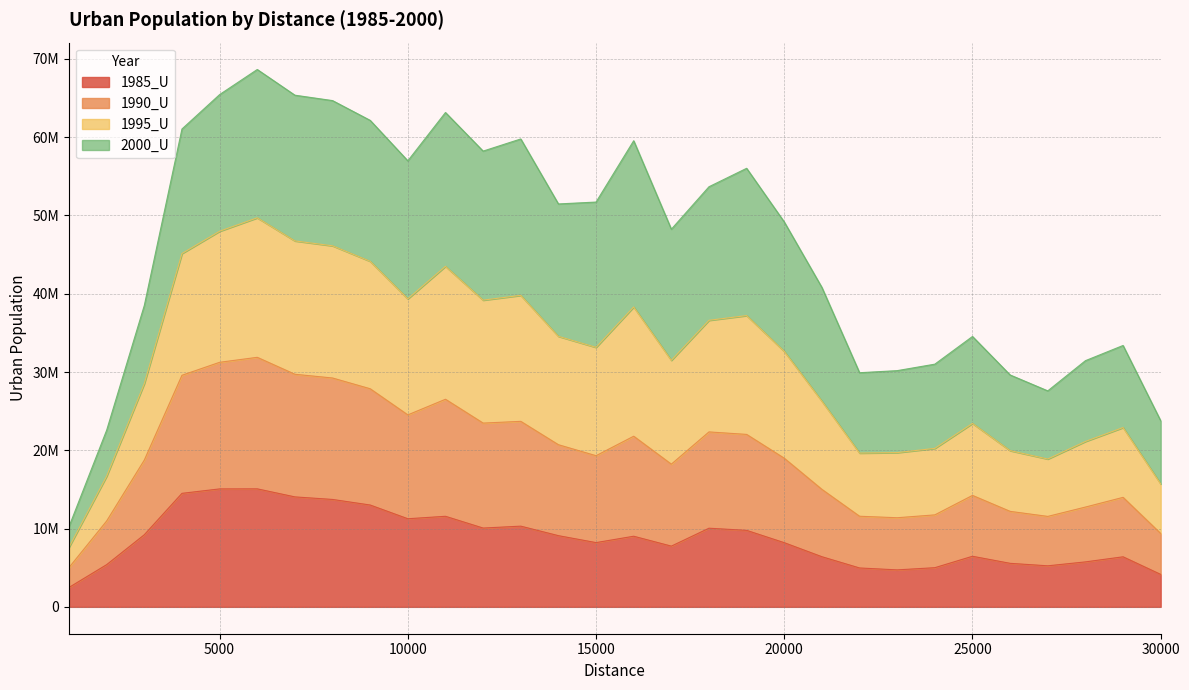

Where is 1985_U nearest to the value 8779019?

16000